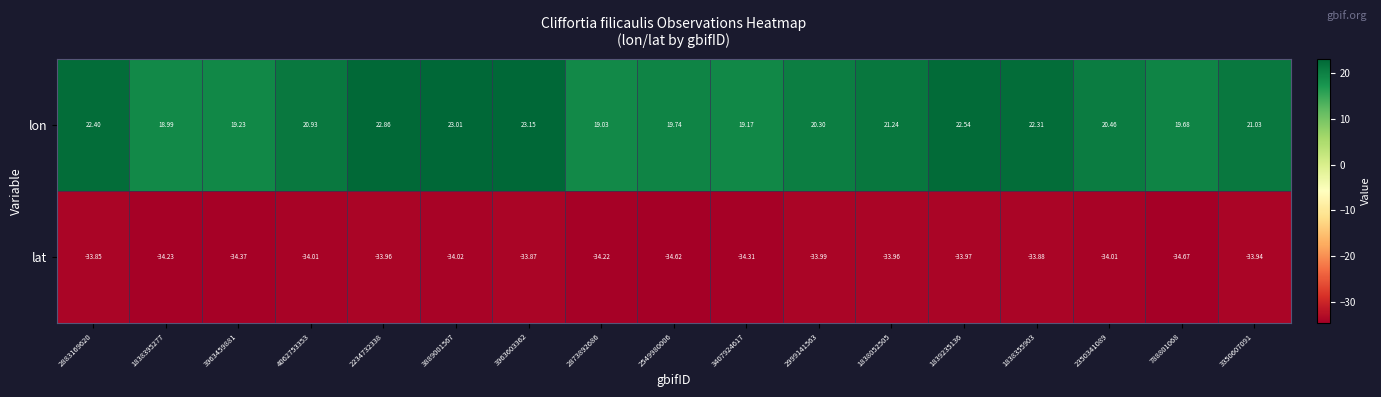

Rank the series at 2350341089 from lowest to highest value.

lat, lon